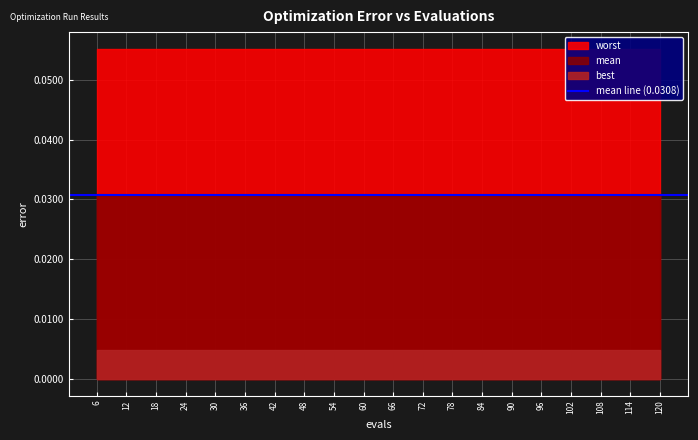

How many distinct data groups are displayed?

3